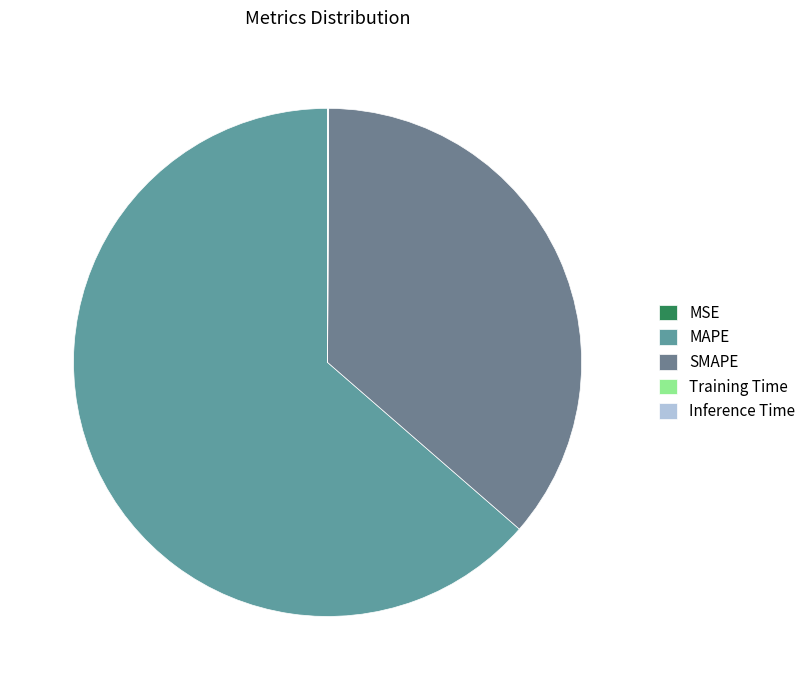

To the nearest percent, what percentage of the pie is SMAPE?

36%